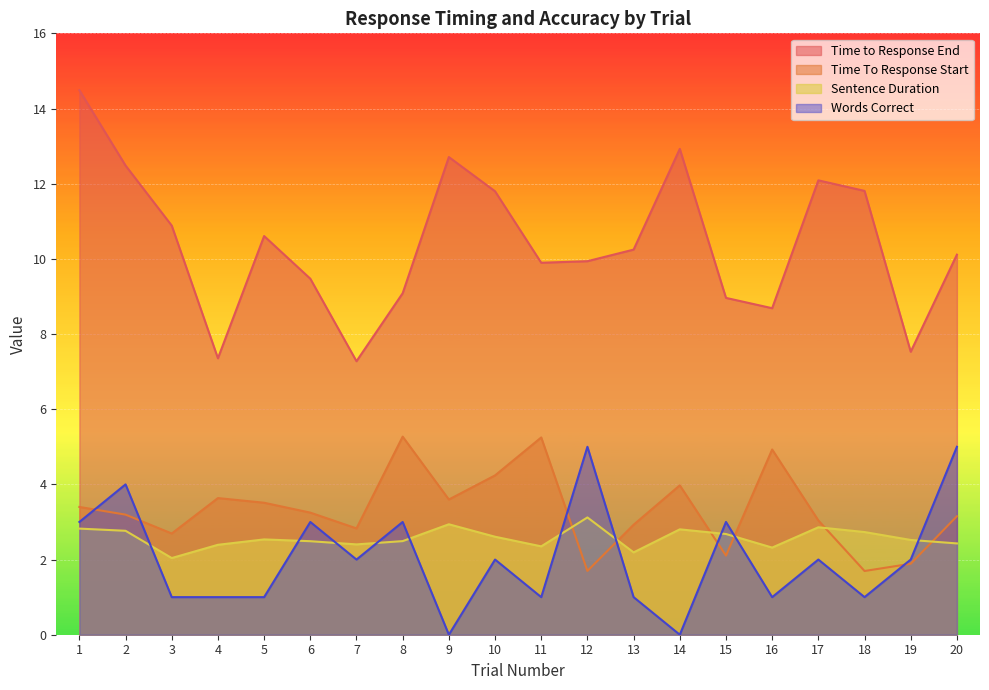

List the labels in order of Sentence Duration value, largest first.

12, 9, 17, 1, 14, 2, 18, 15, 10, 5, 19, 8, 6, 20, 7, 4, 11, 16, 13, 3